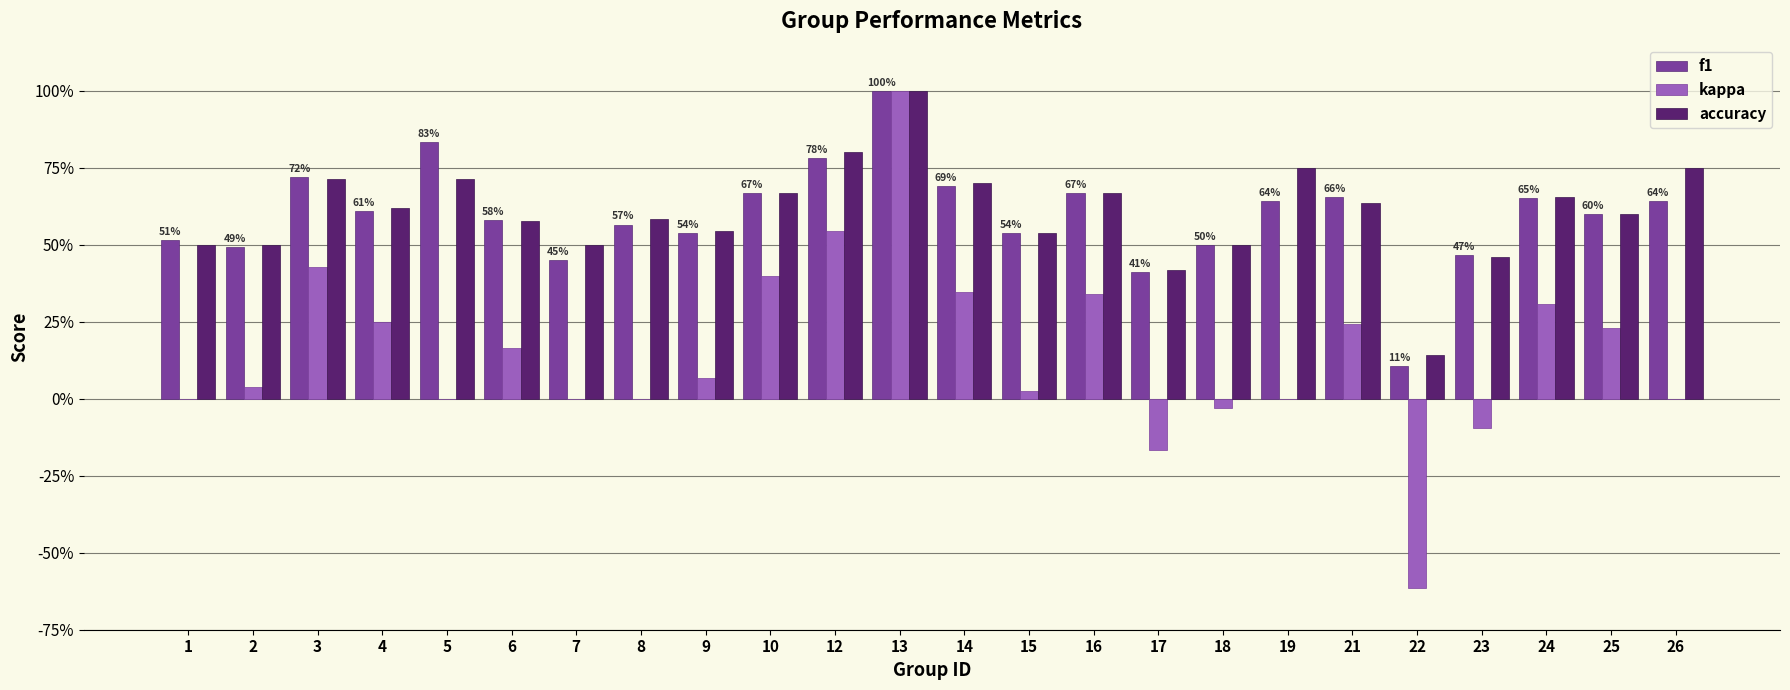

Are the bars grouped side by side (vs. stacked)?

Yes